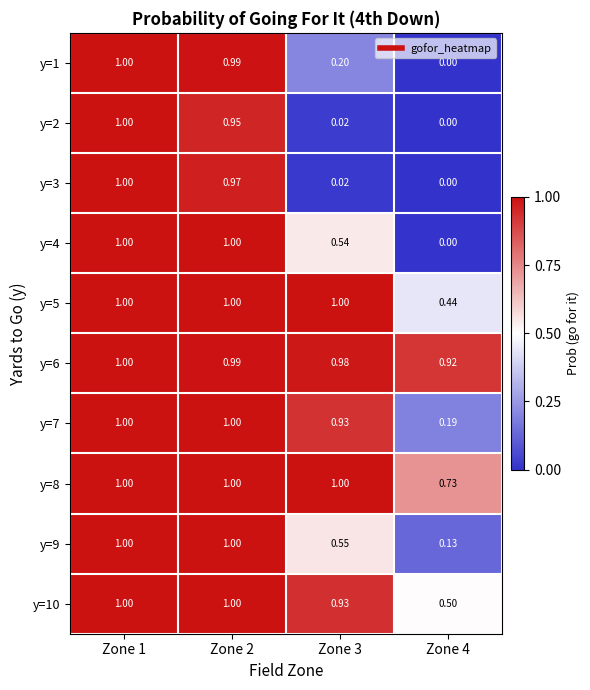

Count the number of categories in the chart.

4